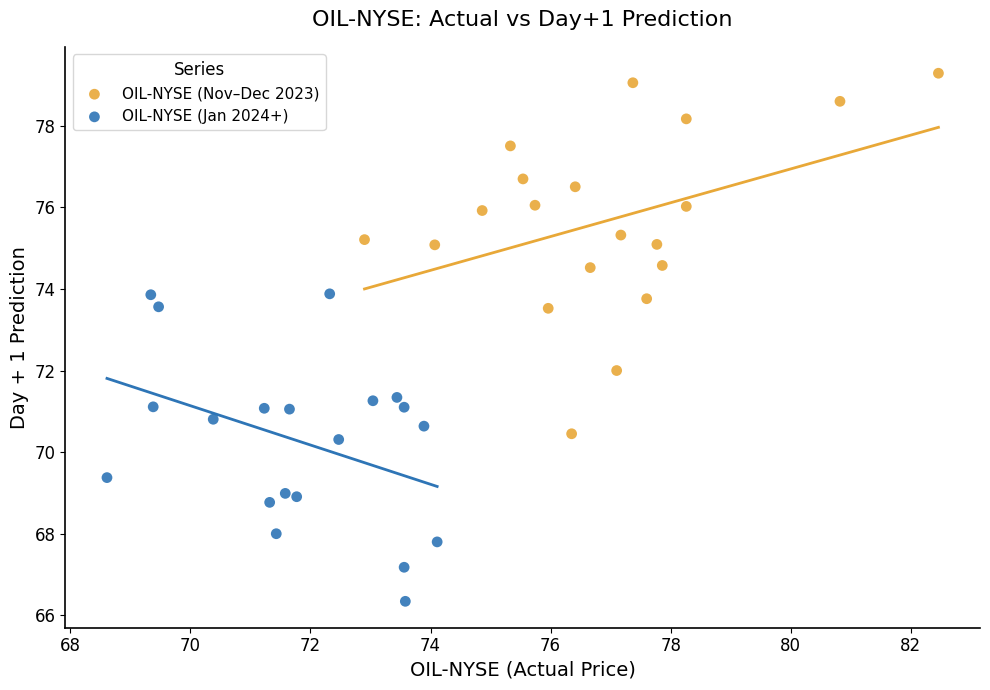

Which series has the widest spread of Y values?

OIL-NYSE (Nov–Dec 2023)